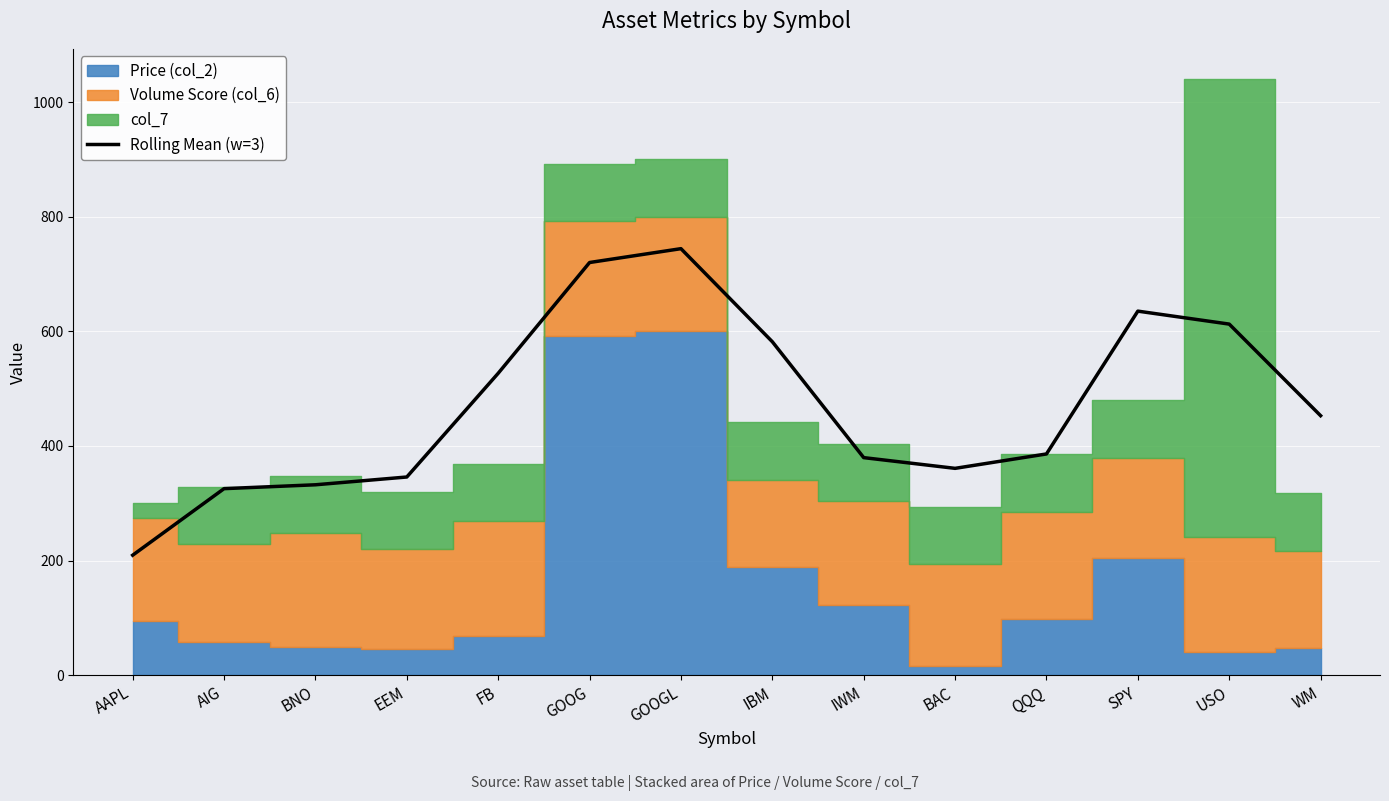

Where does the data first go above 452?

FB